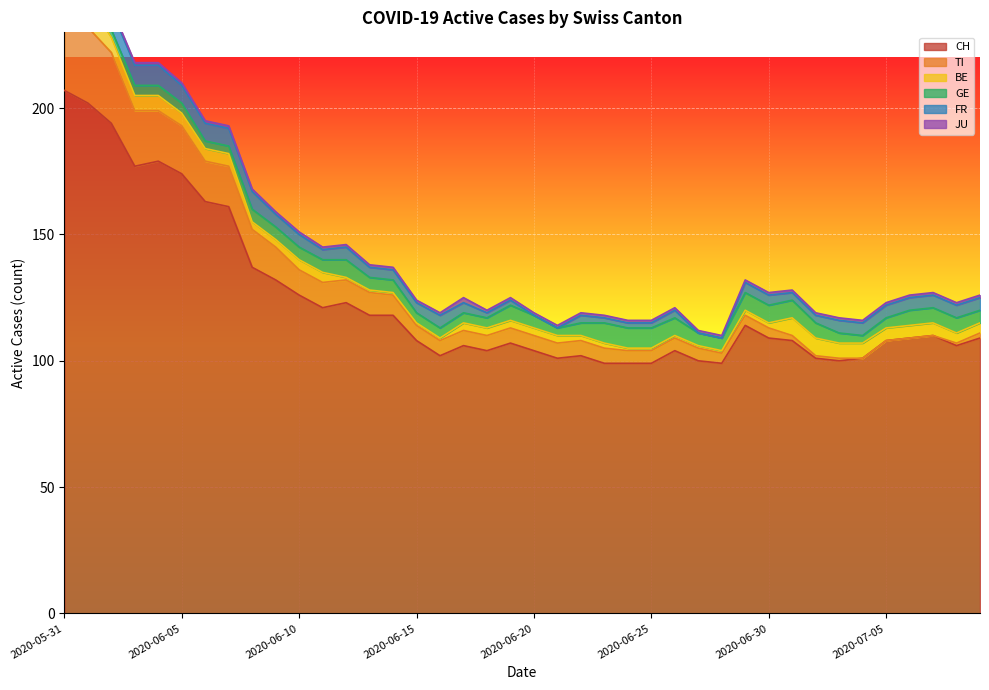

What is the maximum value shown in the chart?

207